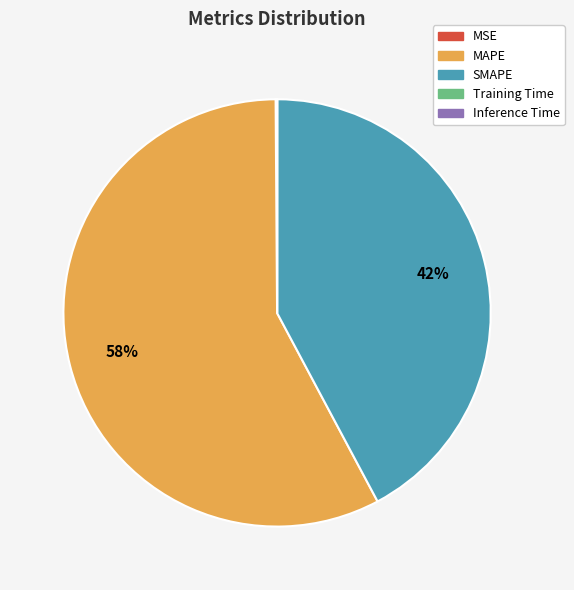

True or false: MAPE accounts for 72% of the total.

False